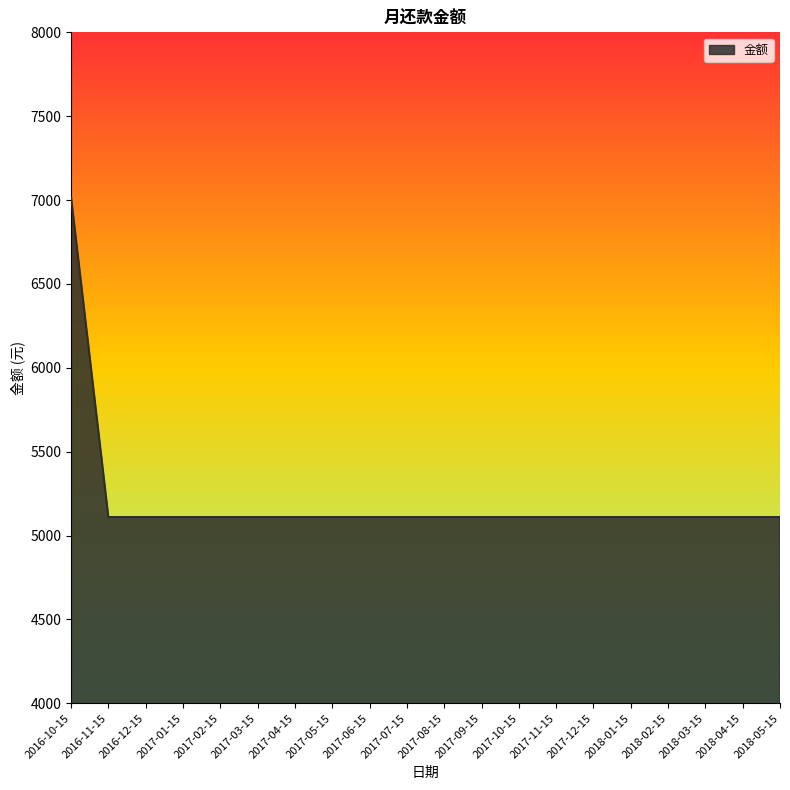

Does the chart have visible grid lines?

No